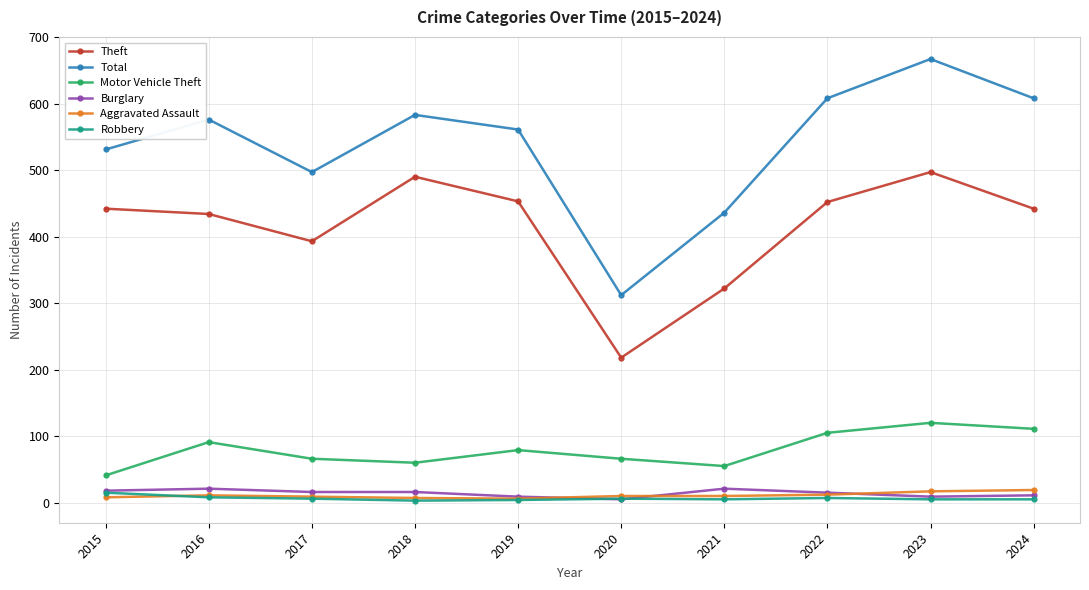

Which series changed the most between 2018 and 2020?

Theft